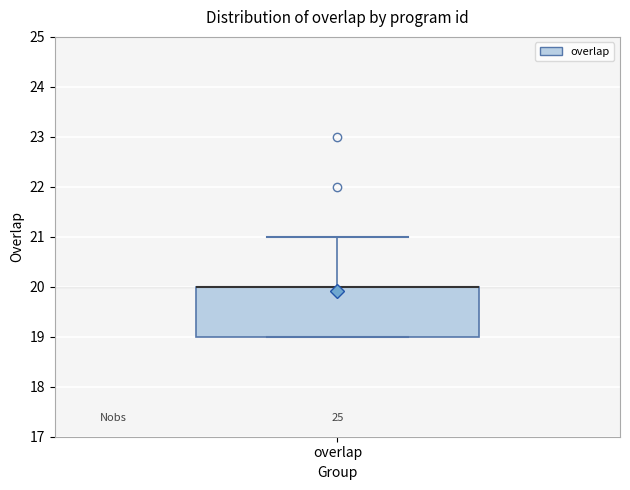

Read this box plot against the y-axis: the position of the median line, the range covered by the box, and the ends of both whiskers. The values are not printed on the chart, so give them approximately, as read against the axis.

median 20 (drawn on the box's upper edge), box 19 to 20, whiskers 19 to 21